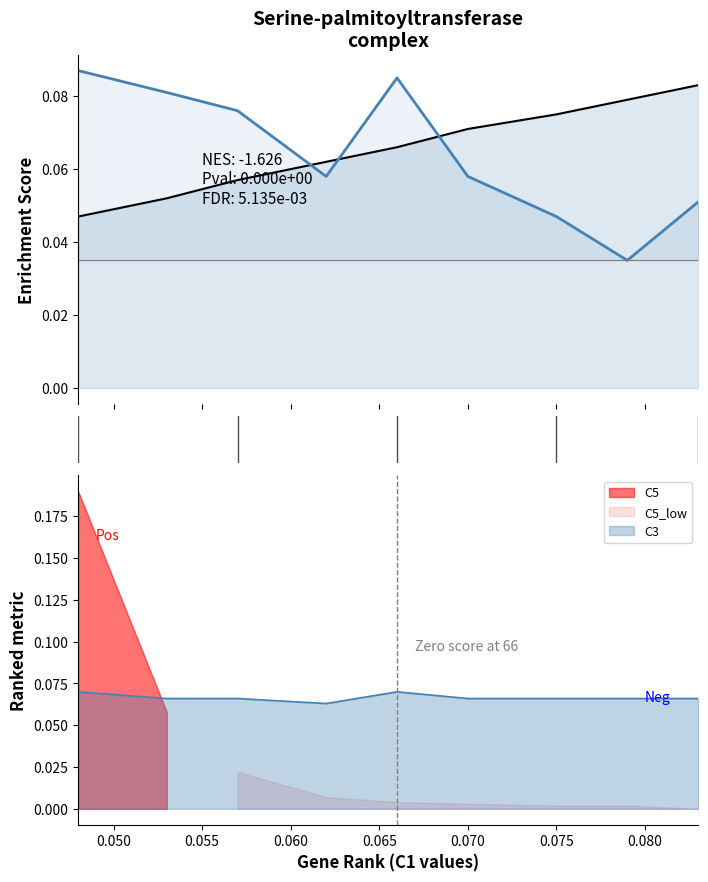

At how many categories does at least one series exceed 0?

9